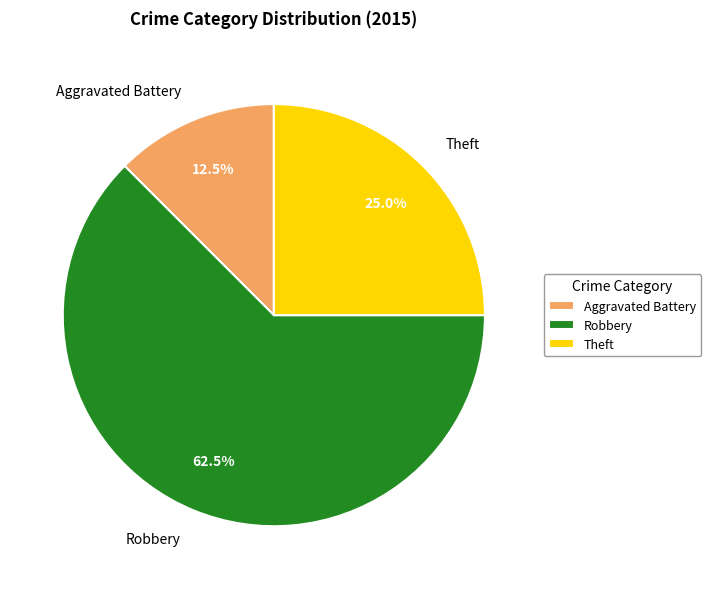

The Theft slice represents 25% of the pie. True or false?

True